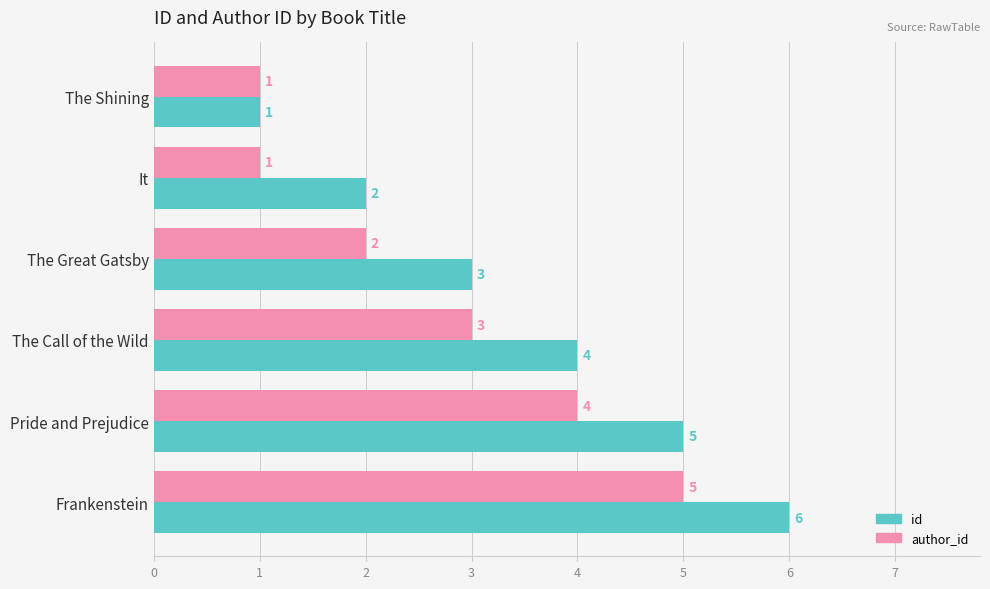

Is the value of id at Frankenstein greater than the value of author_id at The Great Gatsby?

Yes